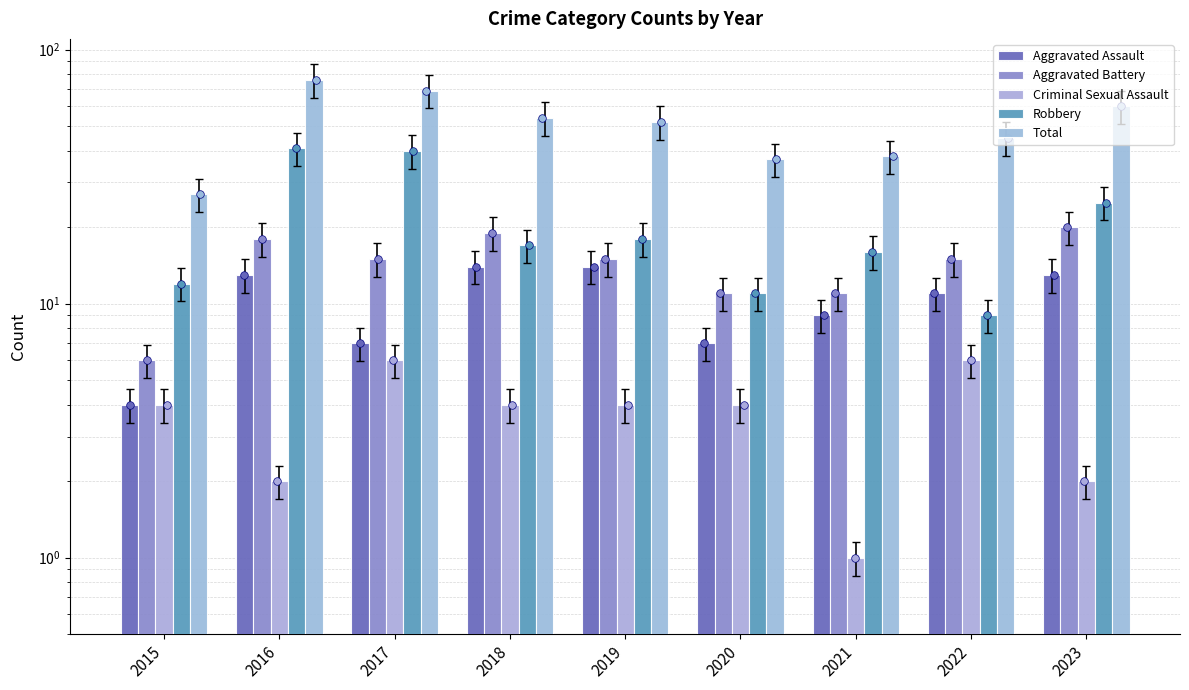

At which category is the sum across all series the highest?

2016